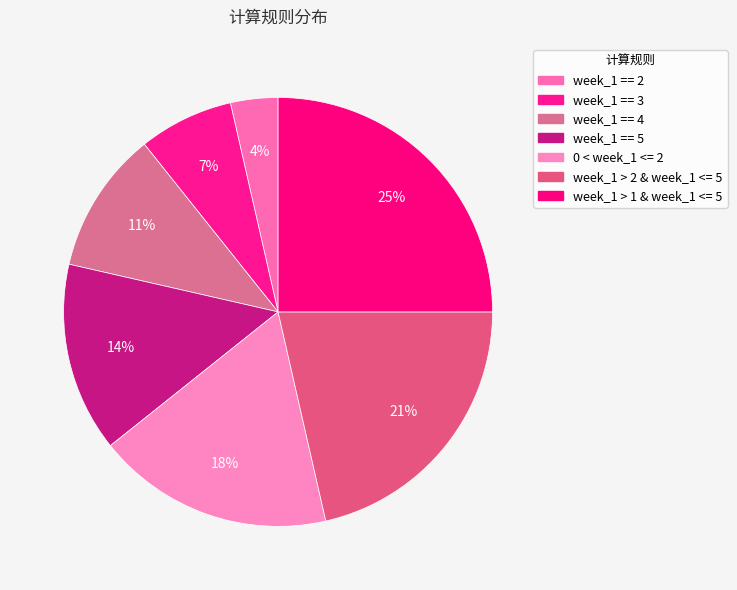

To the nearest percent, what is the difference between the largest and smallest slice percentages?

21%